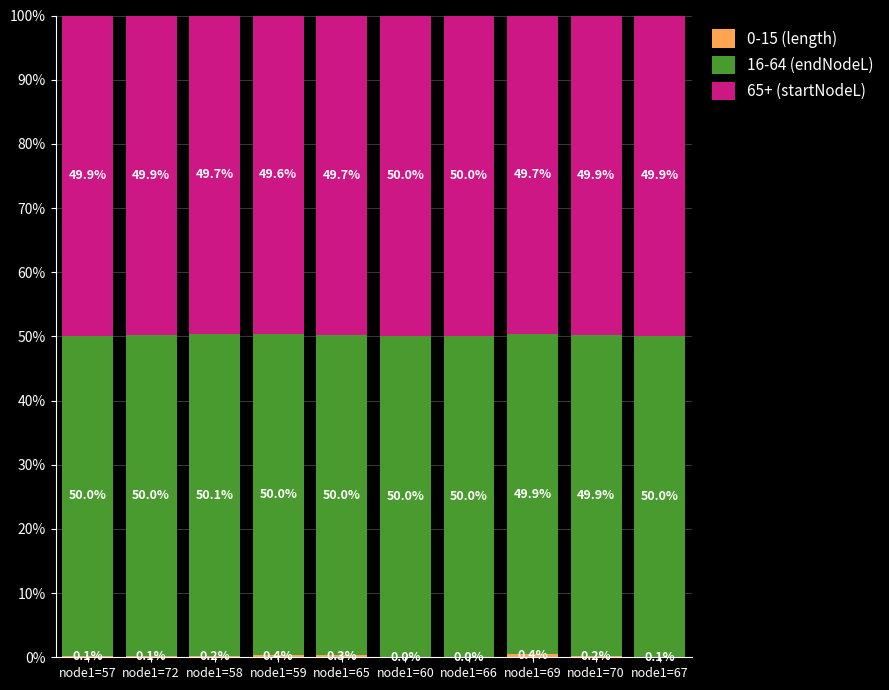

What is the total value across all series at node1=70?

100.0